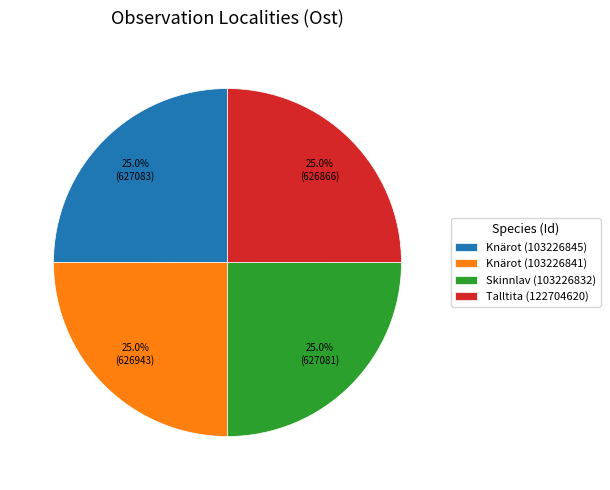

The Talltita (122704620) slice represents 39% of the pie. True or false?

False